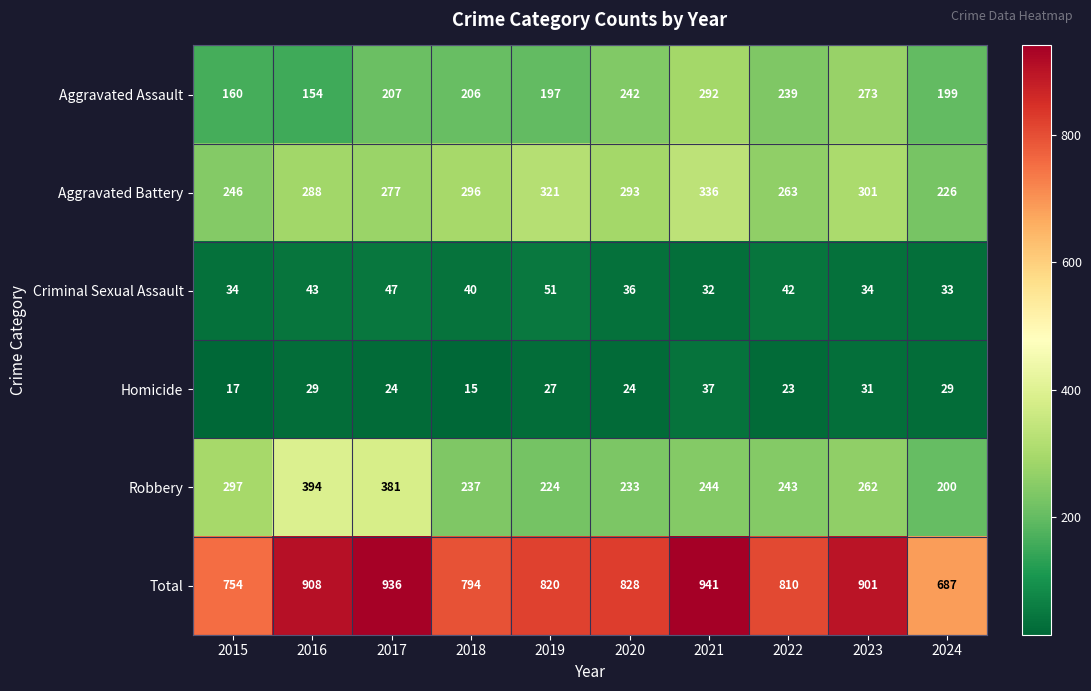

What is the difference between the maximum and minimum values in the Total series?

254